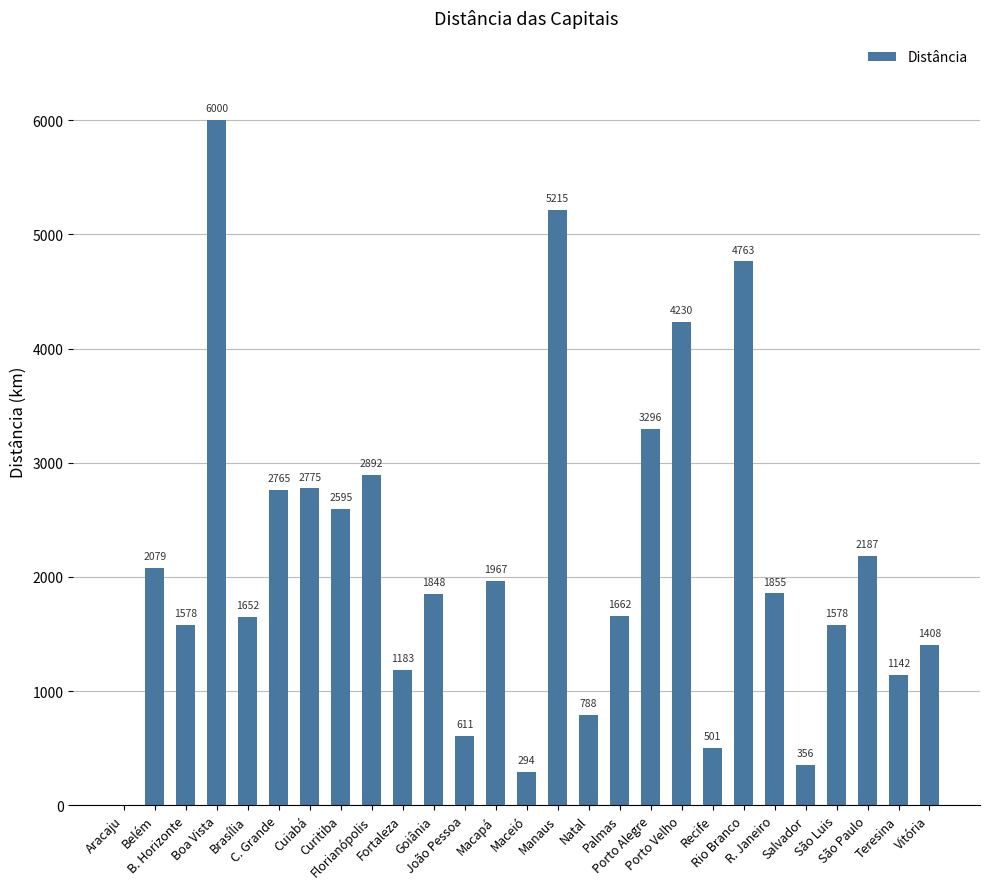

What is the sum of all values?

57220